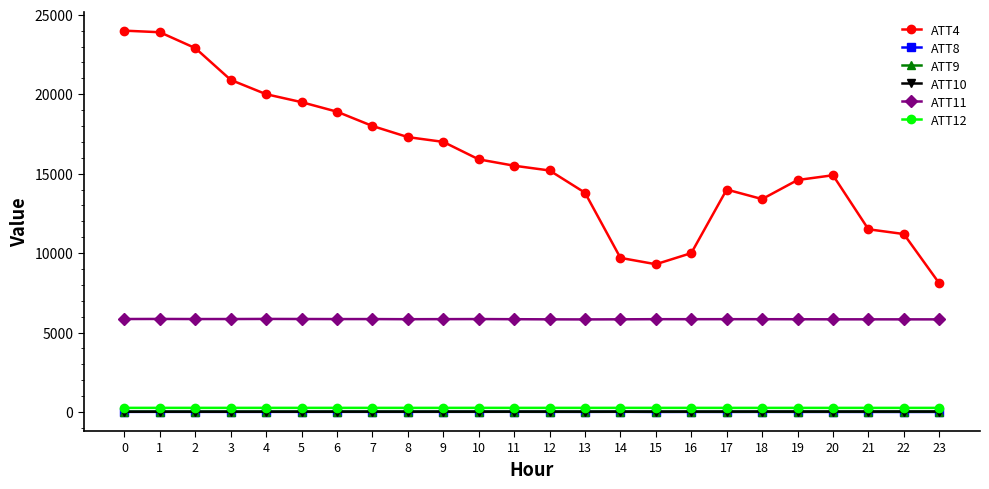

Is this an area chart (filled region under the line)?

No